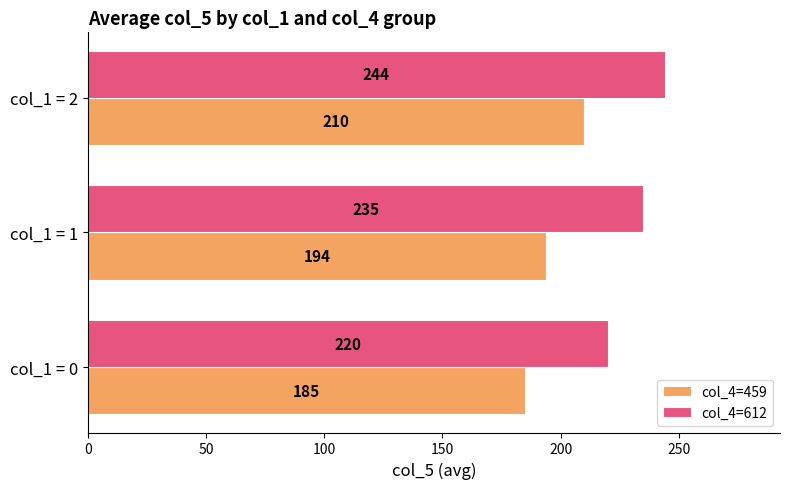

What is the highest value of the col_4=612 series?

244